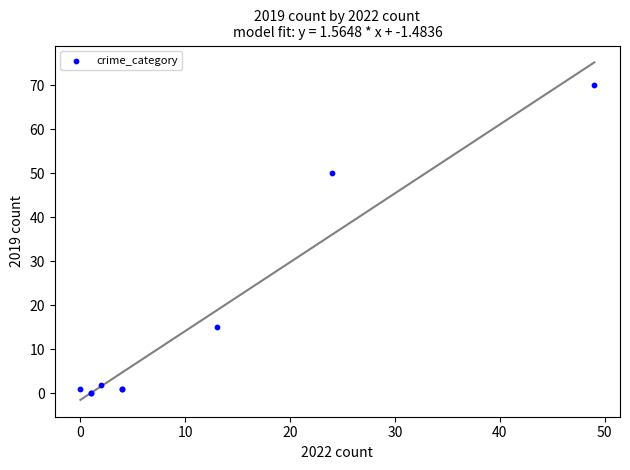

What Y value in the scatter plot is closest to 35?

50